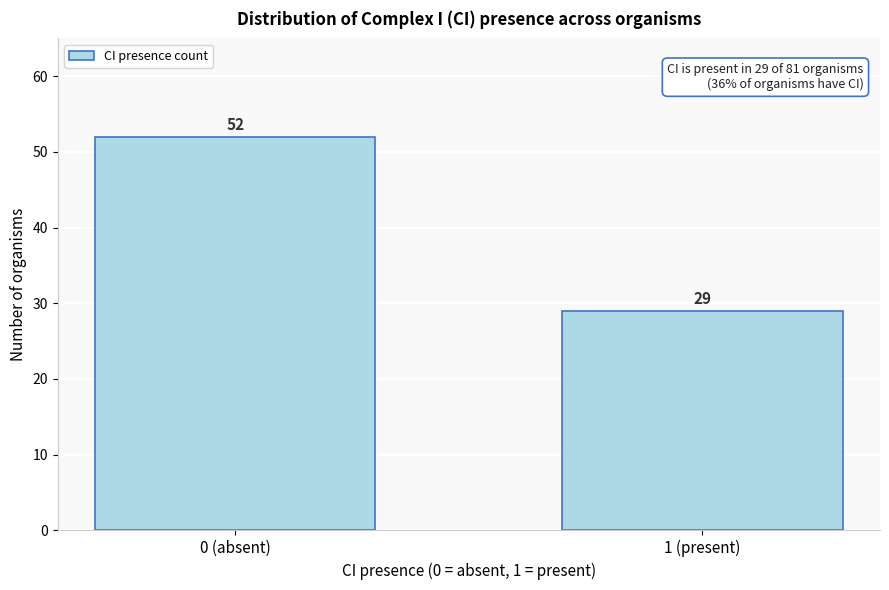

Reading left to right, list all the values displayed in this chart.

52	29